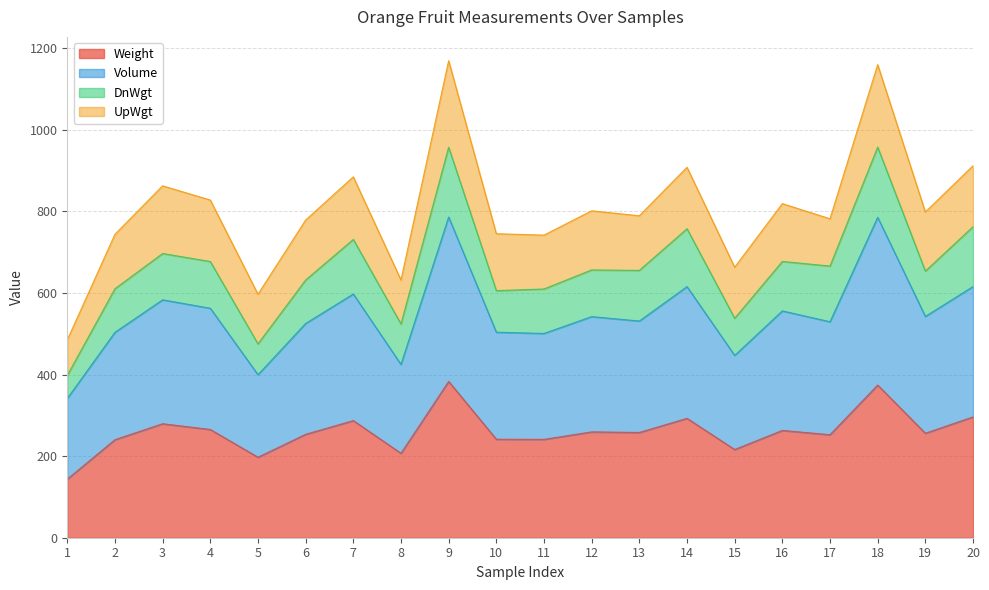

How many lines are shown in the chart?

4